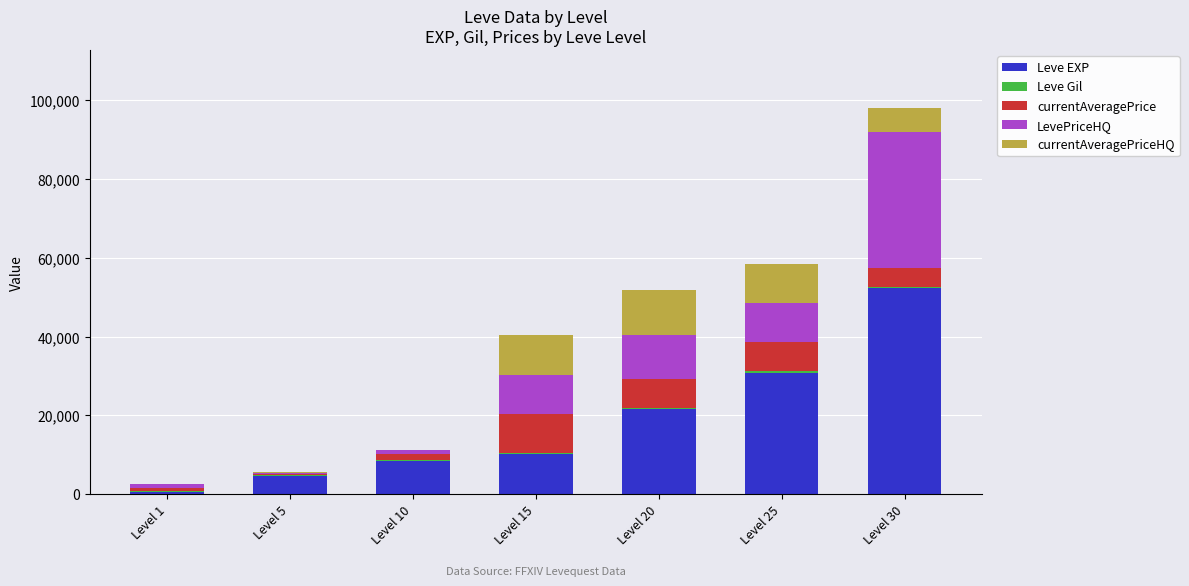

At which category is the sum across all series the highest?

Level 30